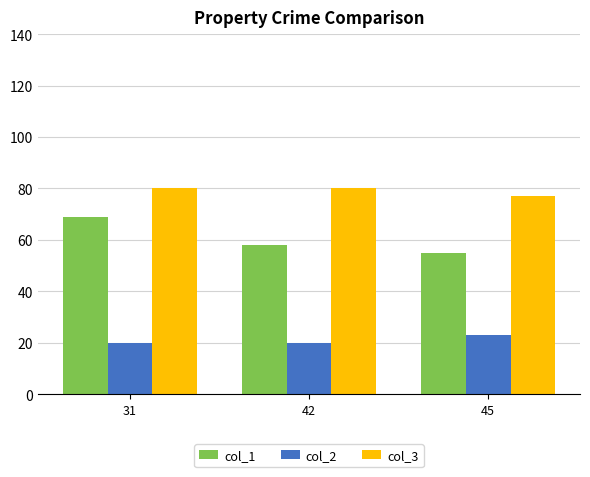

What is the smallest value displayed?

20